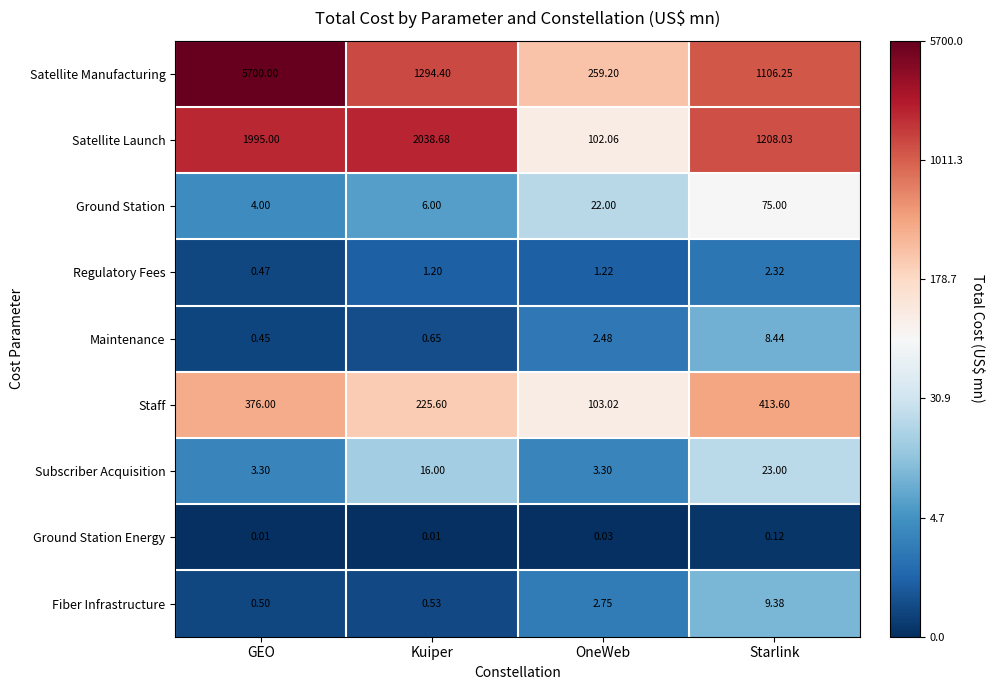

How many series are shown in this chart?

9